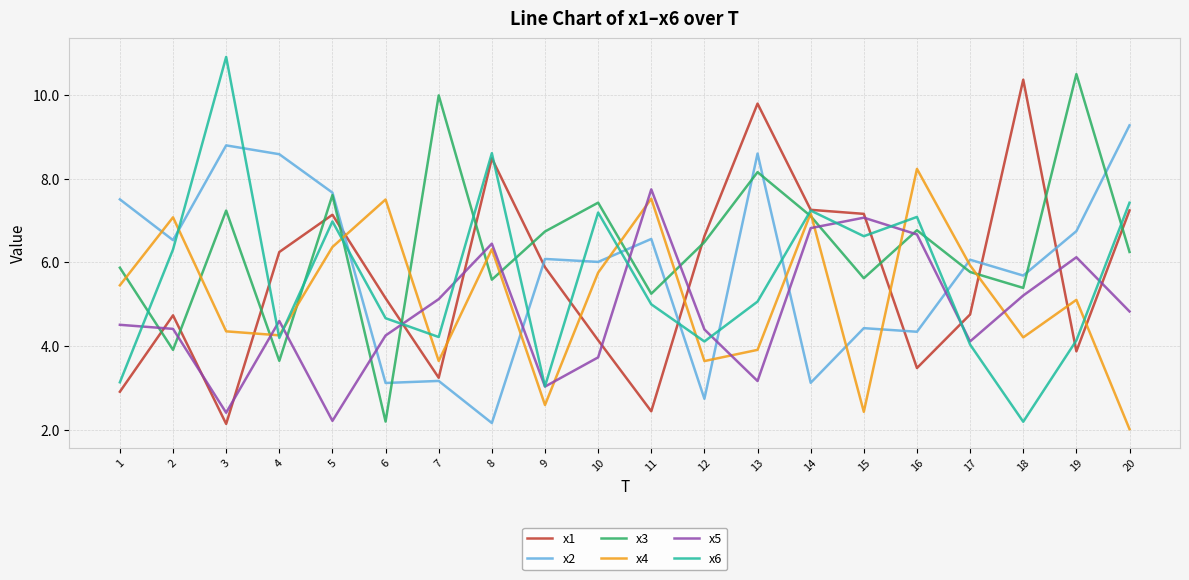

Between which two adjacent categories do x2 and x4 first intersect?

1 and 2